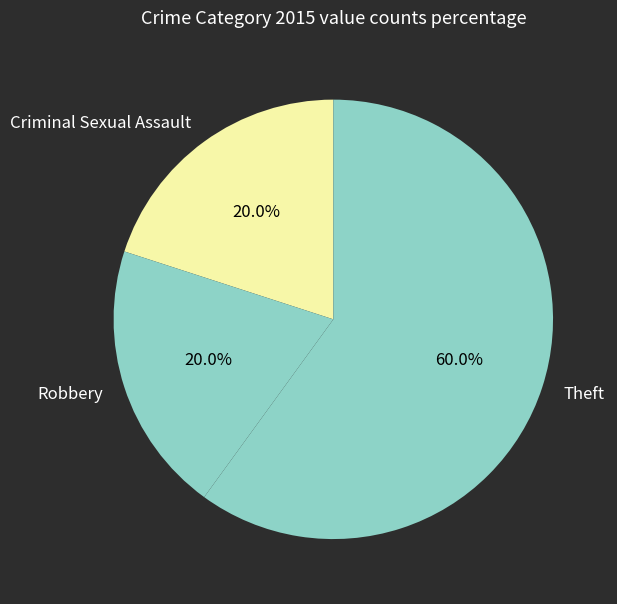

Is it true that Criminal Sexual Assault is 5% of the pie?

False